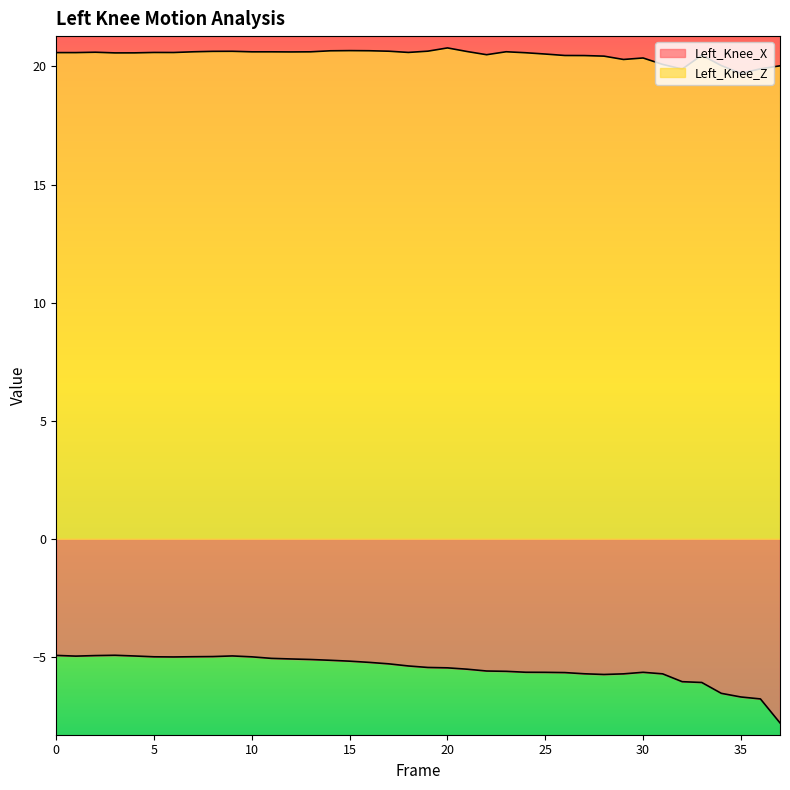

How many lines are shown in the chart?

2